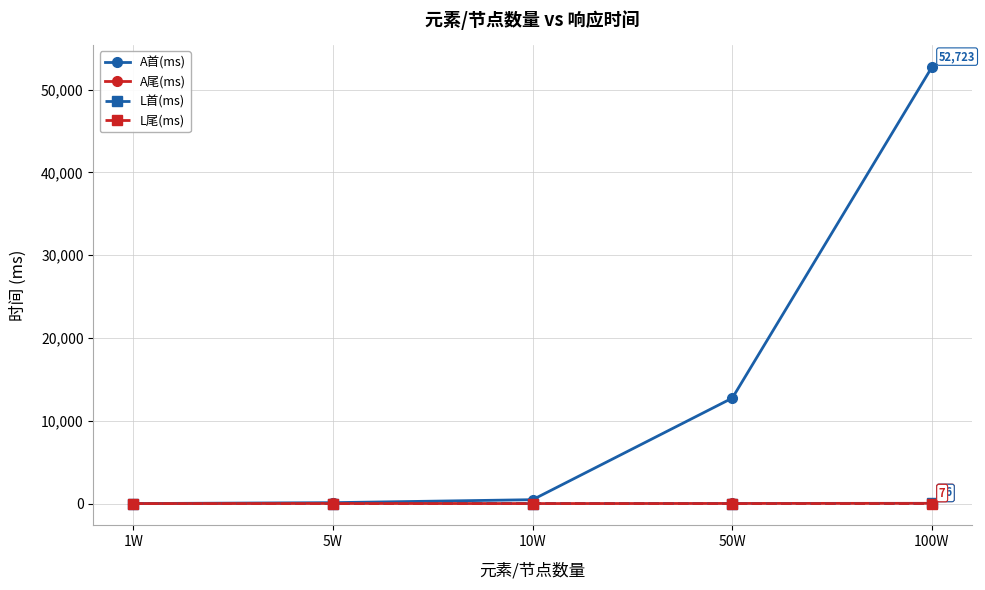

Is this an area chart (filled region under the line)?

No